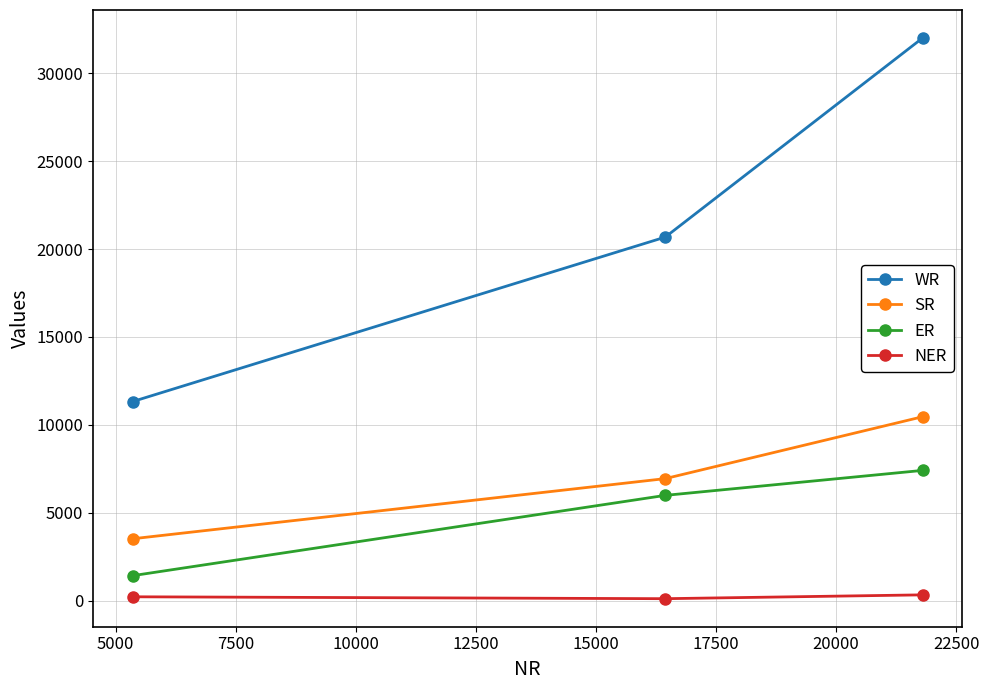

List the series in order of their peak value, lowest first.

NER, ER, SR, WR